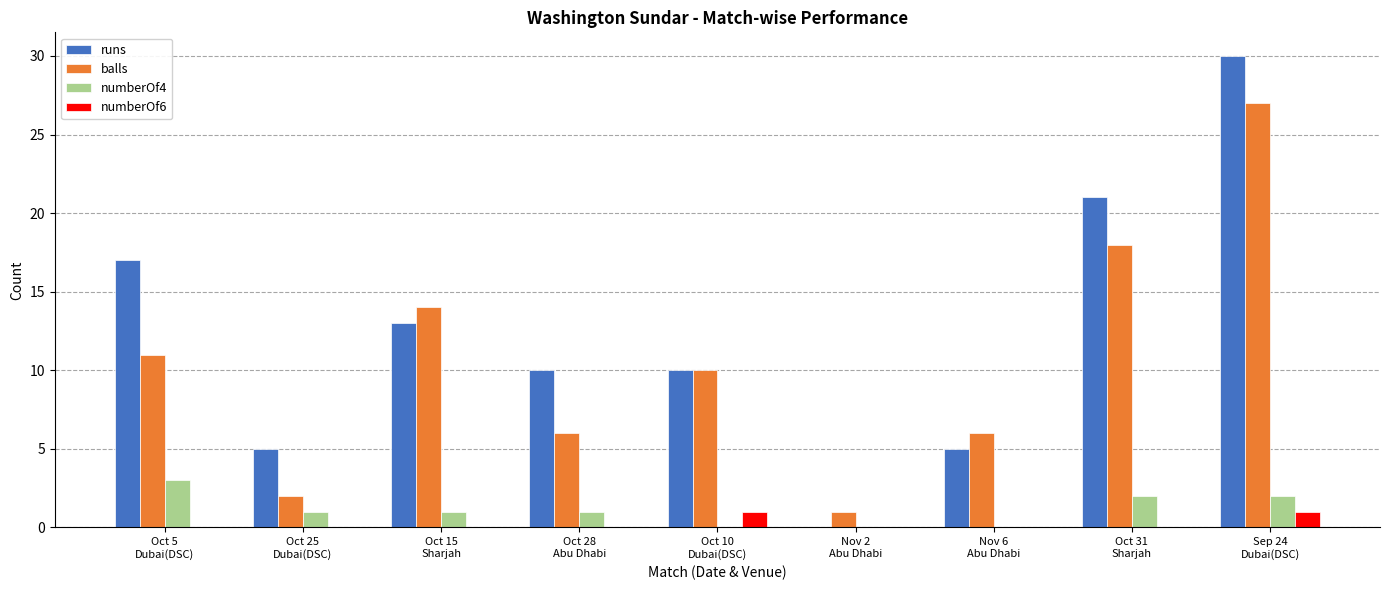

Which series has the largest total across all categories?

runs